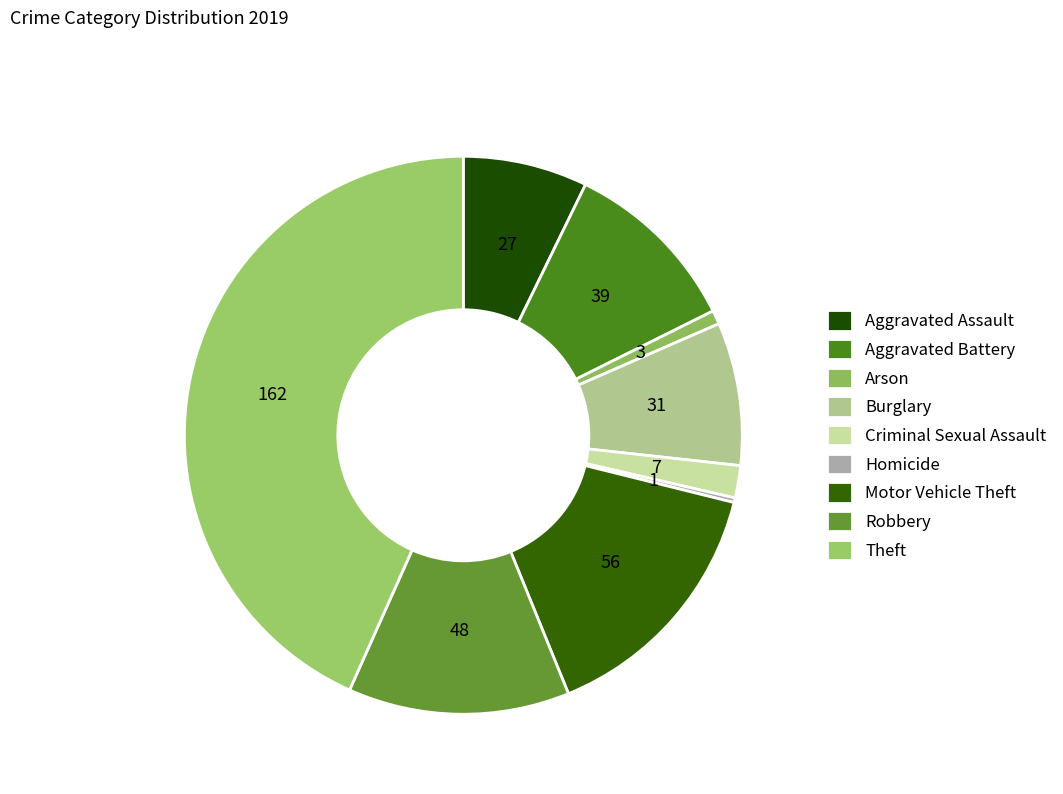

Count the number of slices in the pie.

9